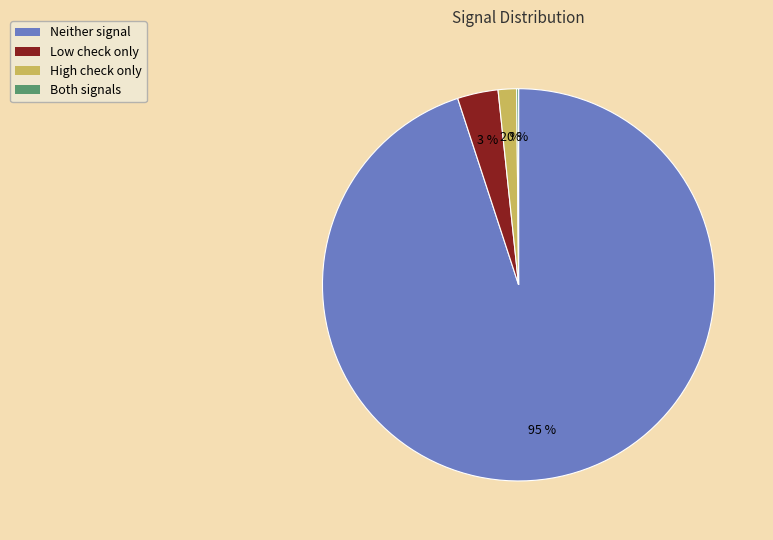

What is the largest slice in the pie chart?

Neither signal